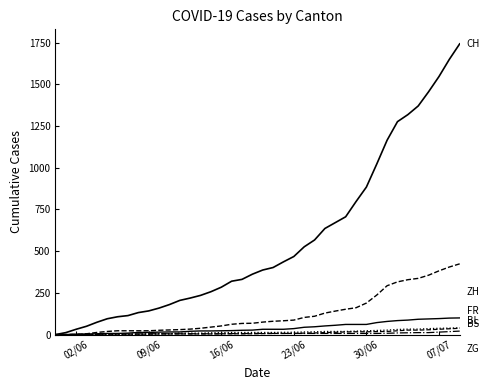

The FR series shows 36 at 23/06. True or false?

True